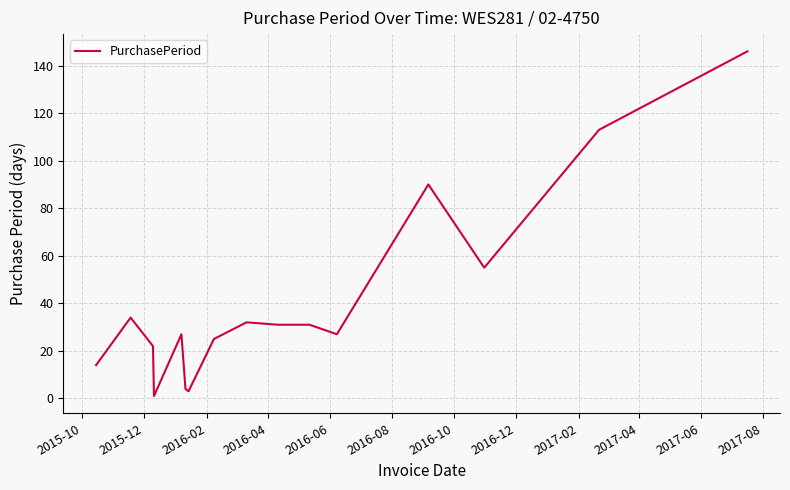

What is the difference between the maximum and minimum values?

145